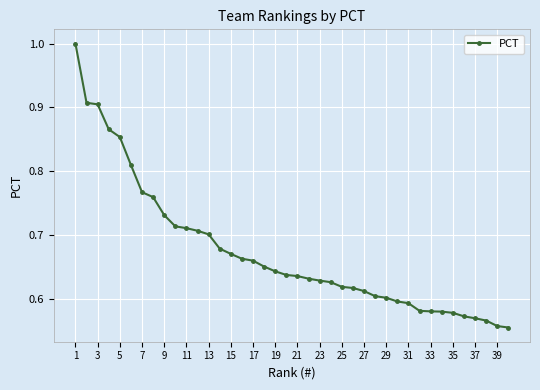

What is the difference between the second highest and minimum values?

0.4